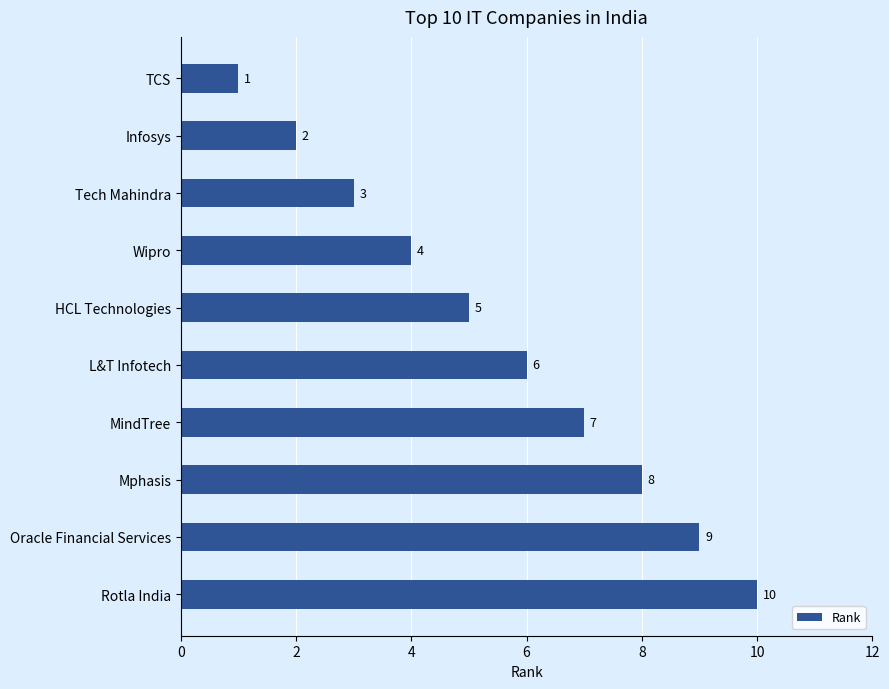

What is the difference between the maximum and second lowest values?

8